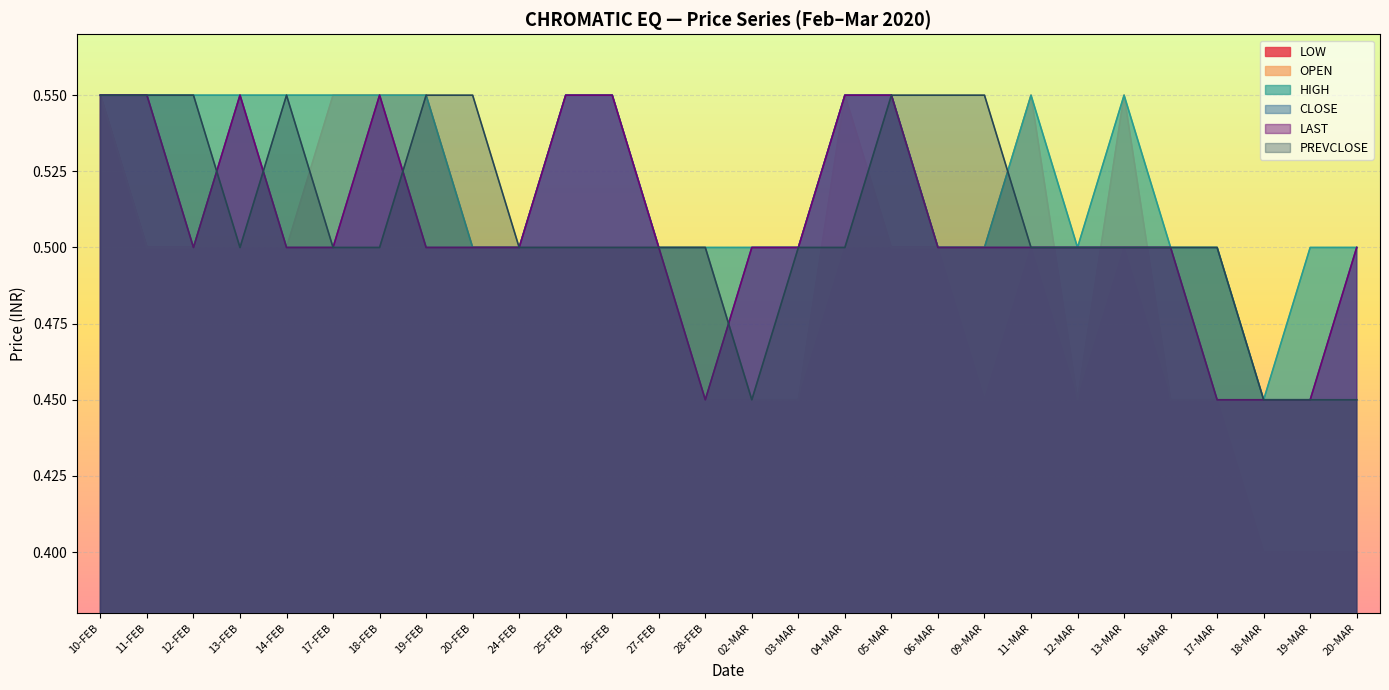

Reading left to right, extract all data points from this chart.

LOW: 0.6	0.5	0.5	0.5	0.5	0.5	0.6	0.5	0.5	0.5	0.5	0.5	0.5	0.5	0.5	0.5	0.5	0.5	0.5	0.5	0.5	0.5	0.5	0.5	0.5	0.4	0.4	0.4
OPEN: 0.6	0.5	0.5	0.6	0.5	0.6	0.6	0.6	0.5	0.5	0.5	0.5	0.5	0.5	0.5	0.5	0.6	0.5	0.5	0.5	0.6	0.5	0.6	0.5	0.5	0.5	0.5	0.5
HIGH: 0.6	0.6	0.6	0.6	0.6	0.6	0.6	0.6	0.5	0.5	0.6	0.6	0.5	0.5	0.5	0.5	0.6	0.6	0.5	0.5	0.6	0.5	0.6	0.5	0.5	0.5	0.5	0.5
CLOSE: 0.6	0.6	0.5	0.6	0.5	0.5	0.6	0.5	0.5	0.5	0.6	0.6	0.5	0.5	0.5	0.5	0.6	0.6	0.5	0.5	0.5	0.5	0.5	0.5	0.5	0.5	0.5	0.5
LAST: 0.6	0.6	0.5	0.6	0.5	0.5	0.6	0.5	0.5	0.5	0.6	0.6	0.5	0.5	0.5	0.5	0.6	0.6	0.5	0.5	0.5	0.5	0.5	0.5	0.5	0.5	0.5	0.5
PREVCLOSE: 0.6	0.6	0.6	0.5	0.6	0.5	0.5	0.6	0.6	0.5	0.5	0.5	0.5	0.5	0.5	0.5	0.5	0.6	0.6	0.6	0.5	0.5	0.5	0.5	0.5	0.5	0.5	0.5